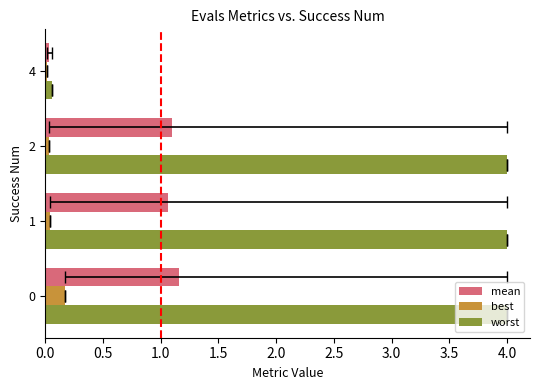

What are all the series names shown in the legend?

mean, best, worst